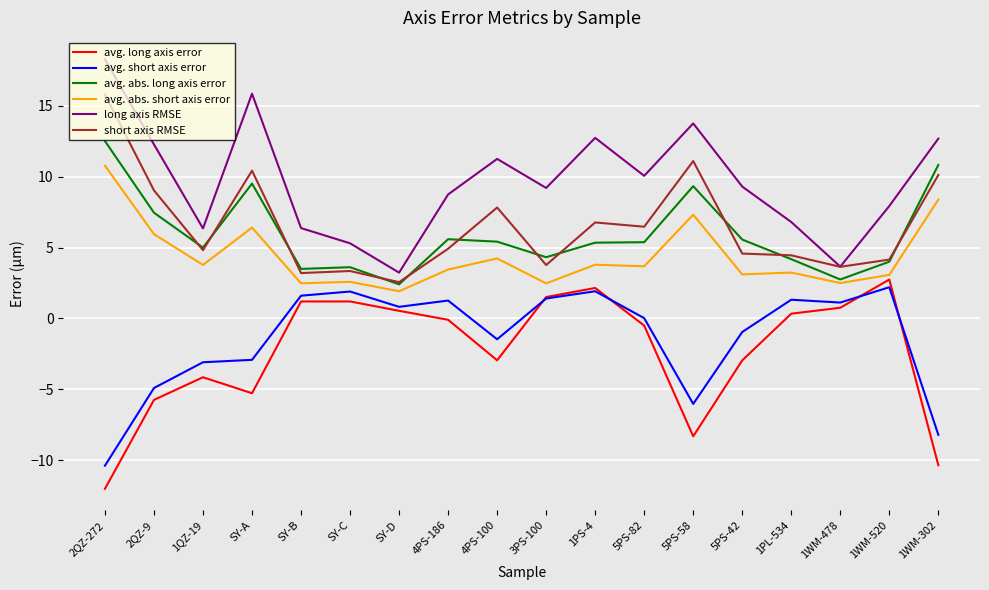

Which category has the lowest value across all series?

2QZ-272